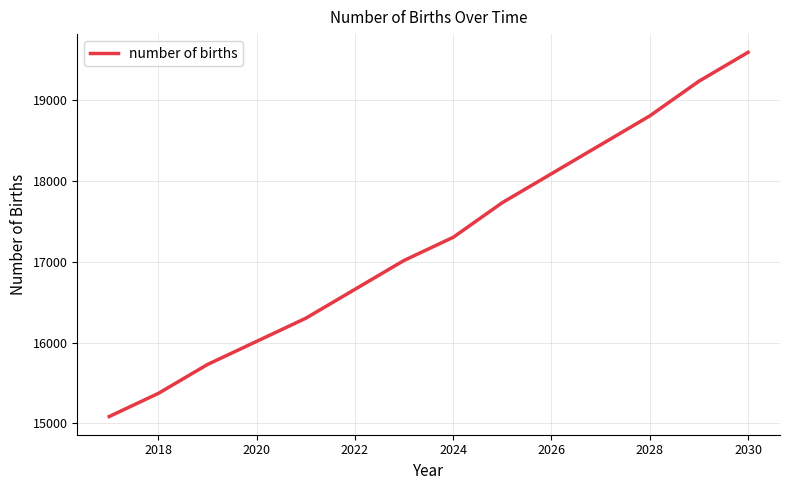

What is the sum of all values?

241373.9